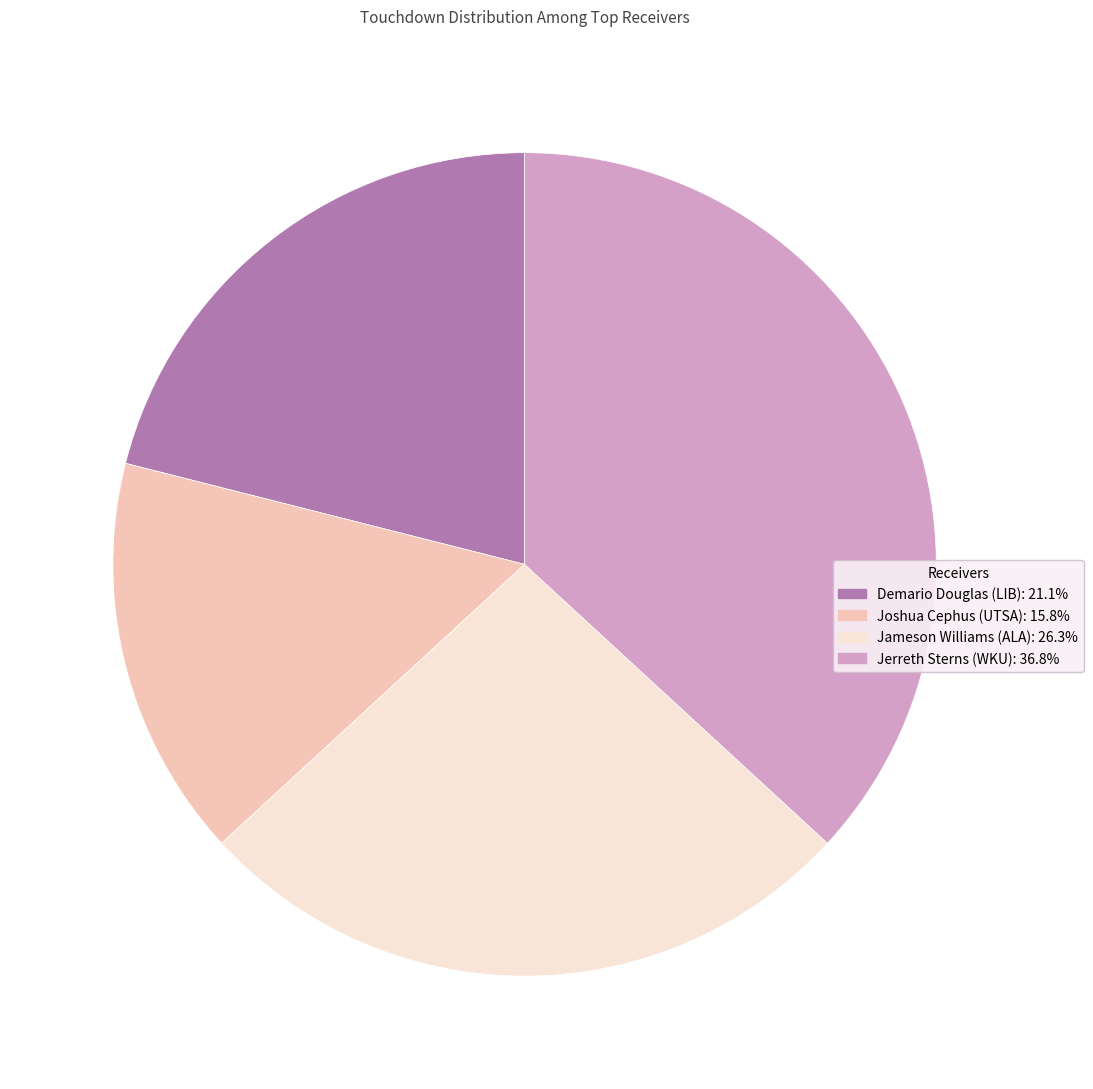

True or false: Joshua Cephus (UTSA) accounts for 16% of the total.

True